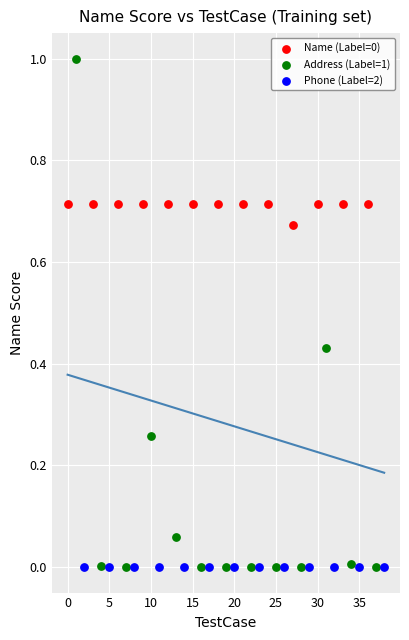

Which series contains the highest Y value?

Address (Label=1)